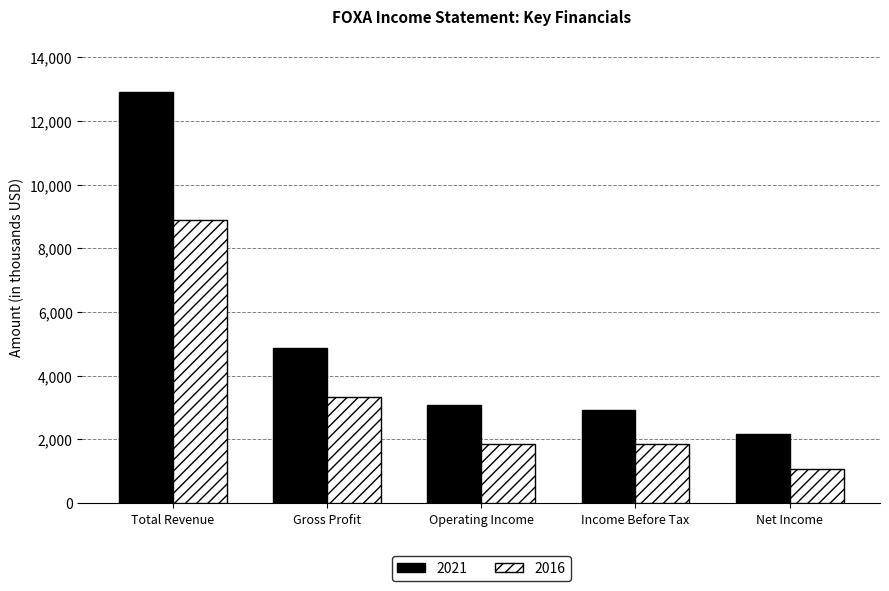

What are all the series names shown in the legend?

2021, 2016